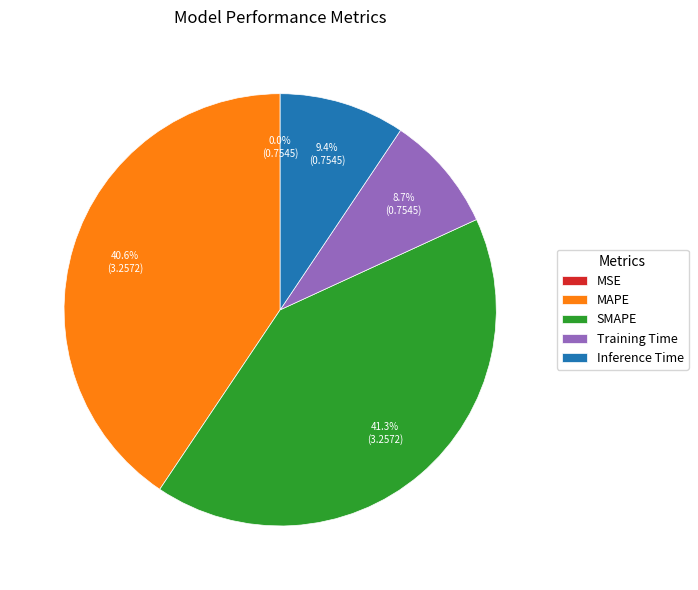

What percentage is NOT represented by Training Time?

91.3%